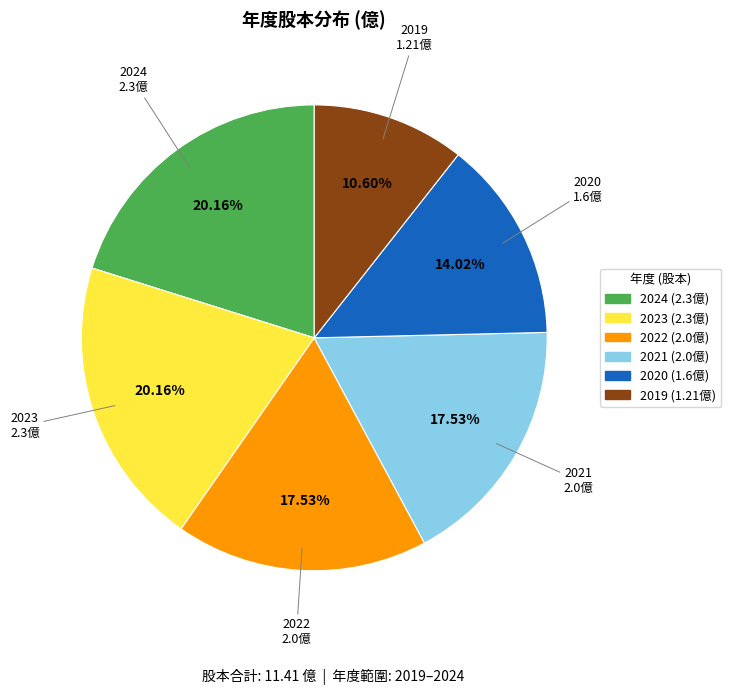

To the nearest percent, what is the difference between the largest and smallest slice percentages?

10%